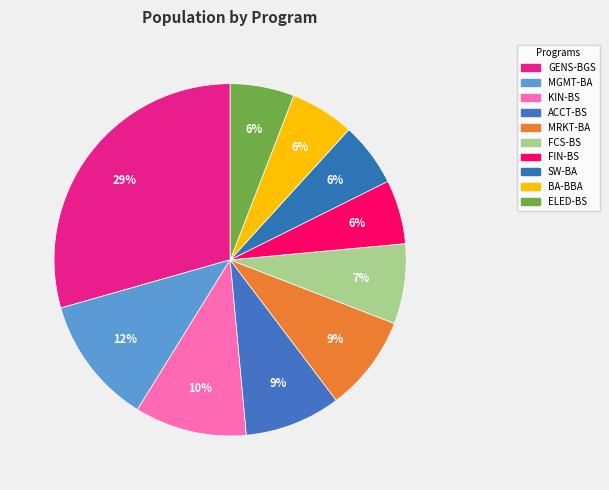

Rank the categories by value from highest to lowest.

GENS-BGS, MGMT-BA, KIN-BS, ACCT-BS, MRKT-BA, FCS-BS, FIN-BS, SW-BA, BA-BBA, ELED-BS